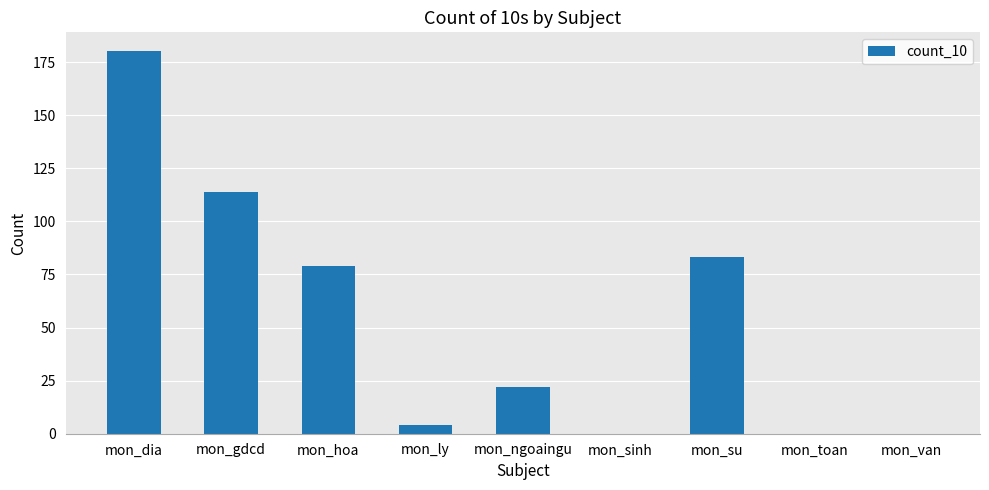

What is the sum of the values at mon_su and mon_van?

83